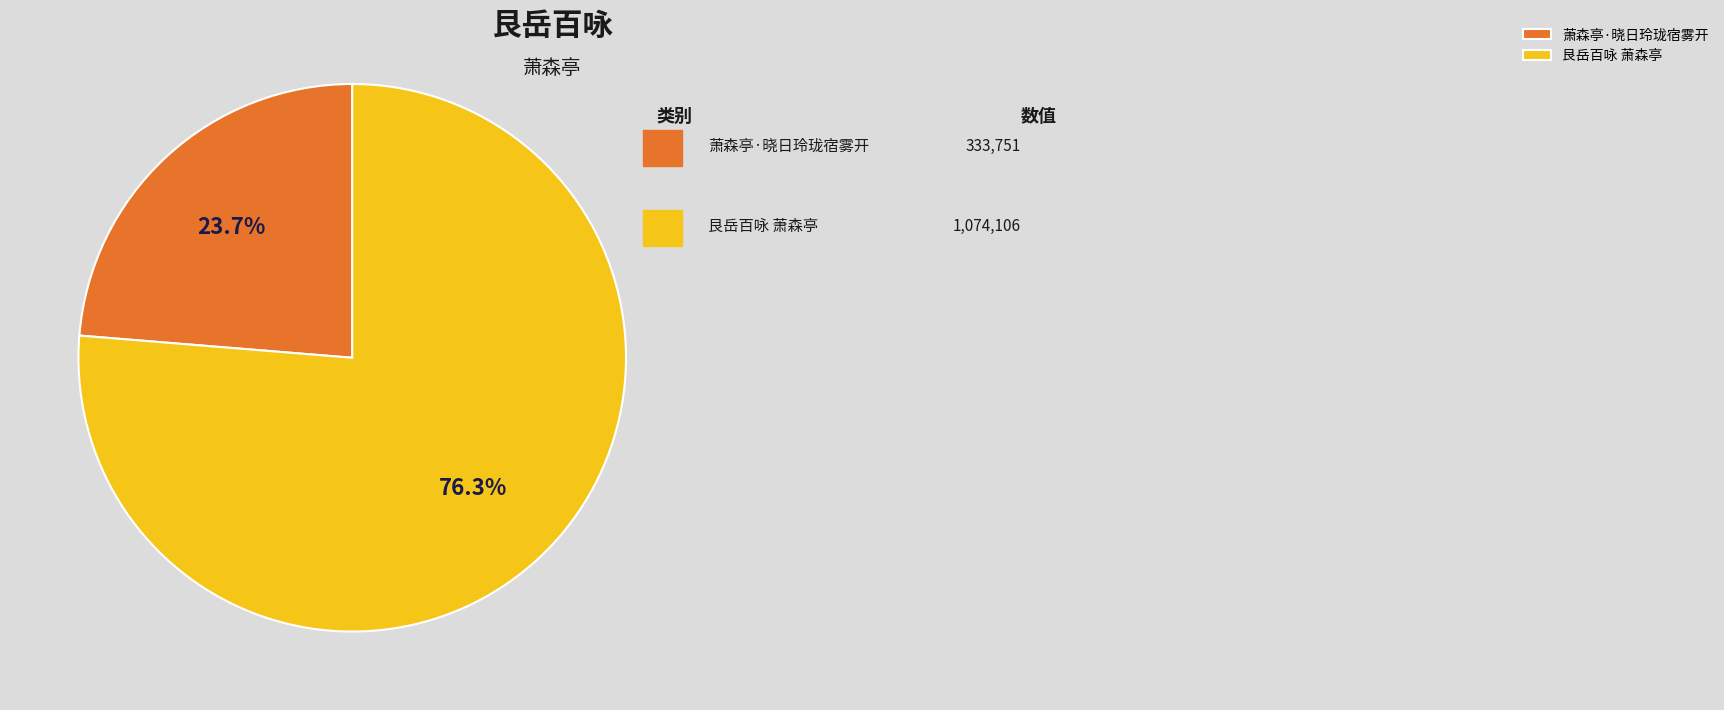

Which category has the biggest portion of the pie?

艮岳百咏 萧森亭